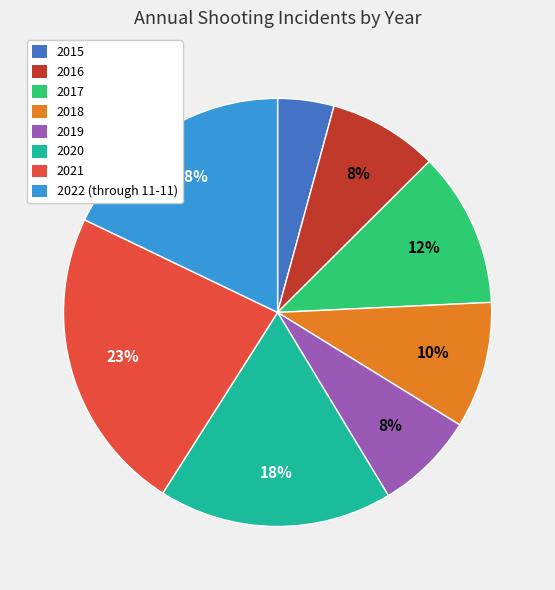

Is it true that 2017 is 12% of the pie?

True